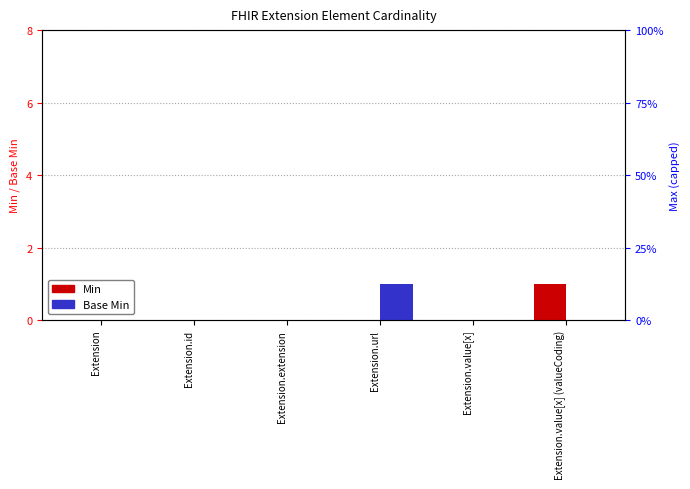

What is the difference between the maximum and second lowest values in the Base Min series?

1